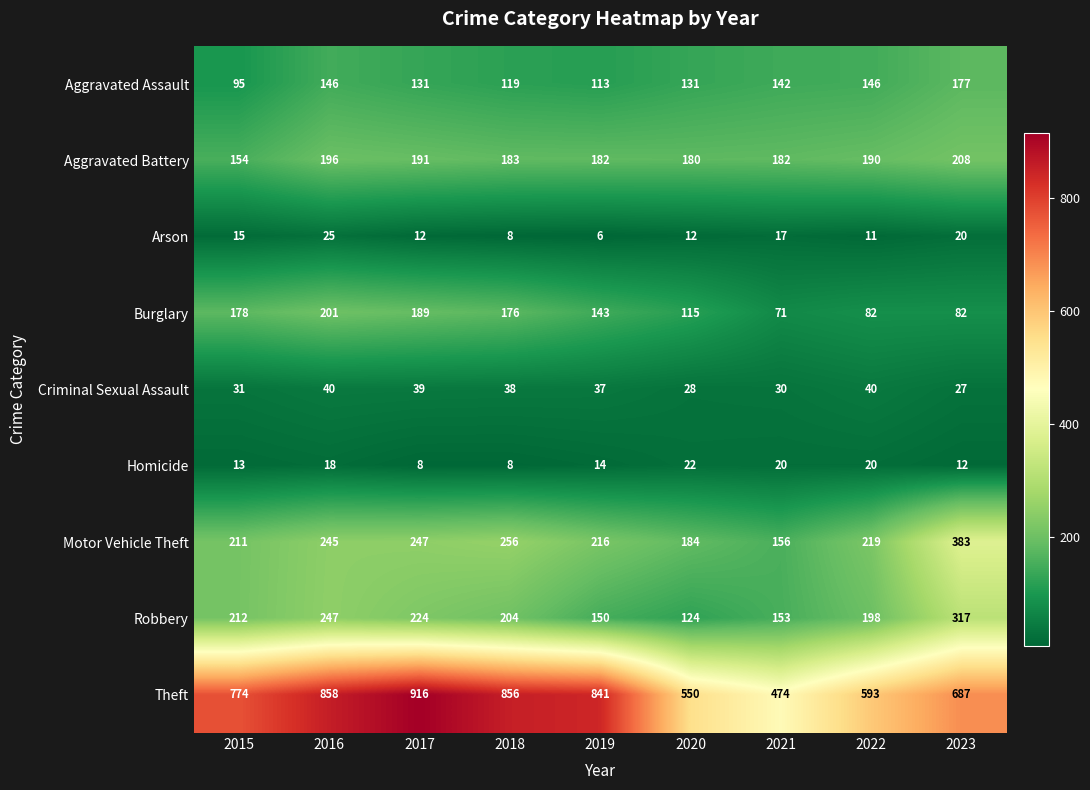

How many data points in Theft are less than 774?

4